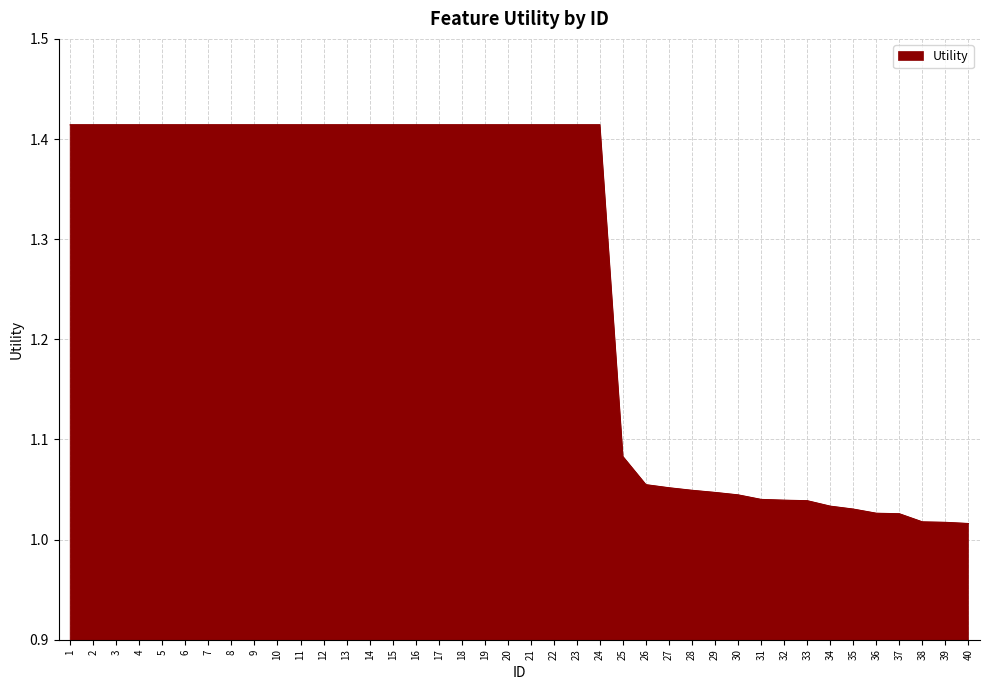

The value at 34 is 0.7. True or false?

False